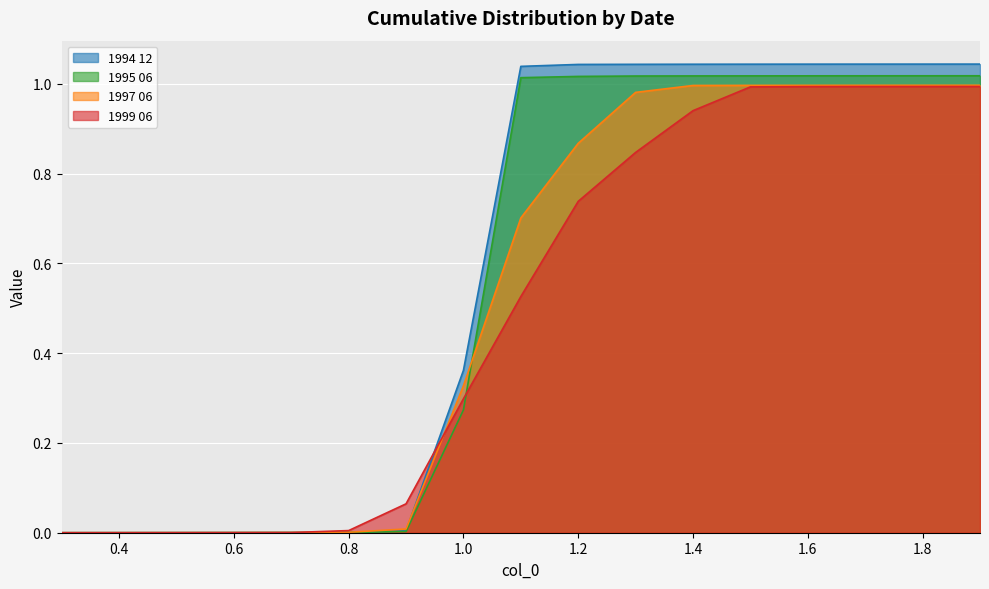

Rank the categories by 1999 06 value from lowest to highest.

0.3, 0.4, 0.5, 0.6, 0.7, 0.8, 0.9, 1.0, 1.1, 1.2, 1.3, 1.4, 1.5, 1.6, 1.7, 1.8, 1.9